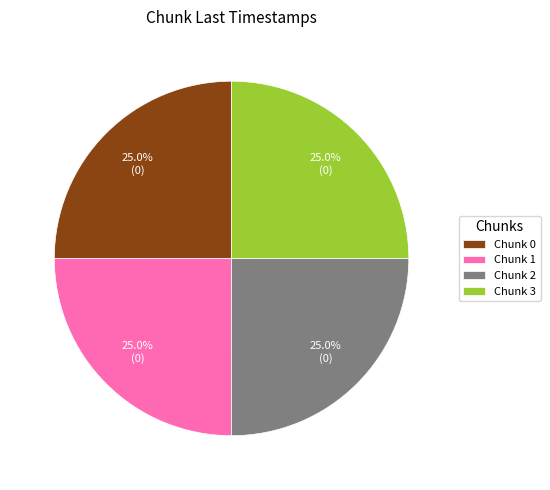

Does any single category account for the majority?

No